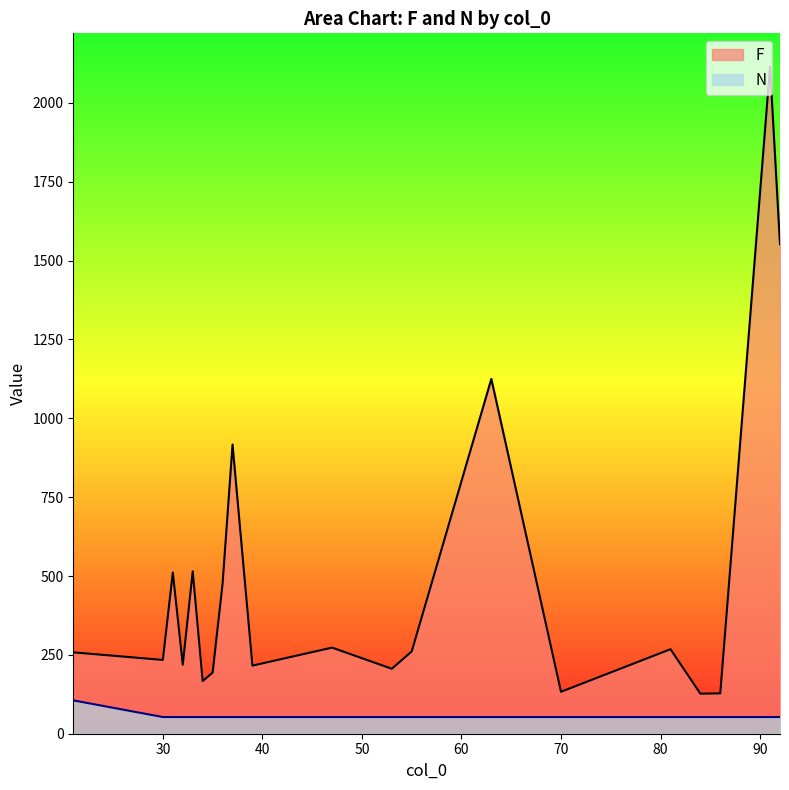

At which label is F closest to 1121?

63